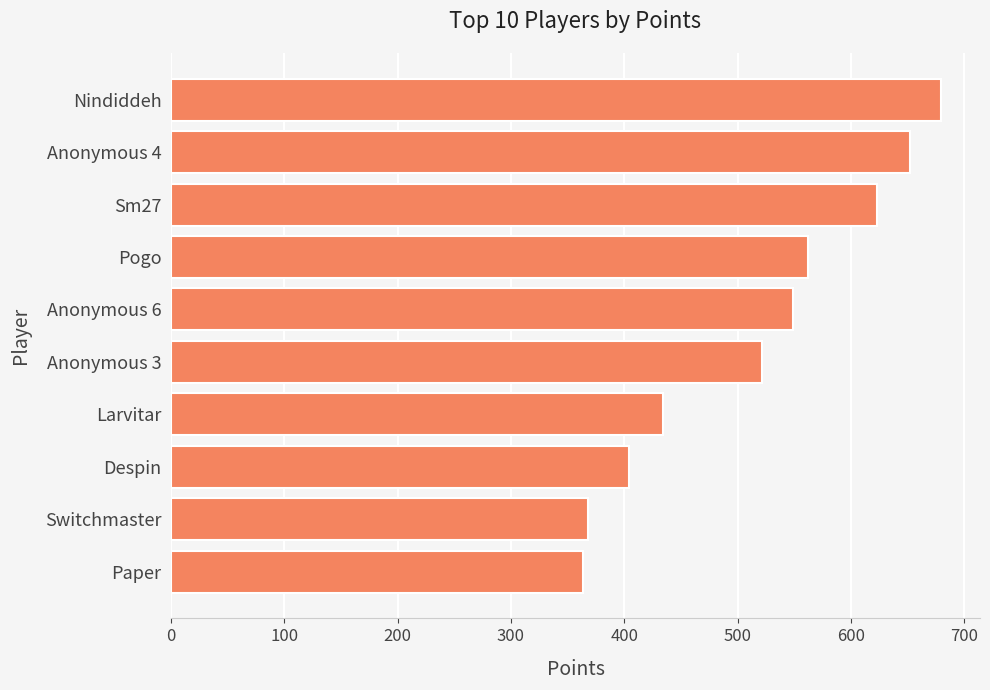

Reading bottom to top, what are all the values shown in this chart?

364	368	404	434	522	549	562	623	652	680